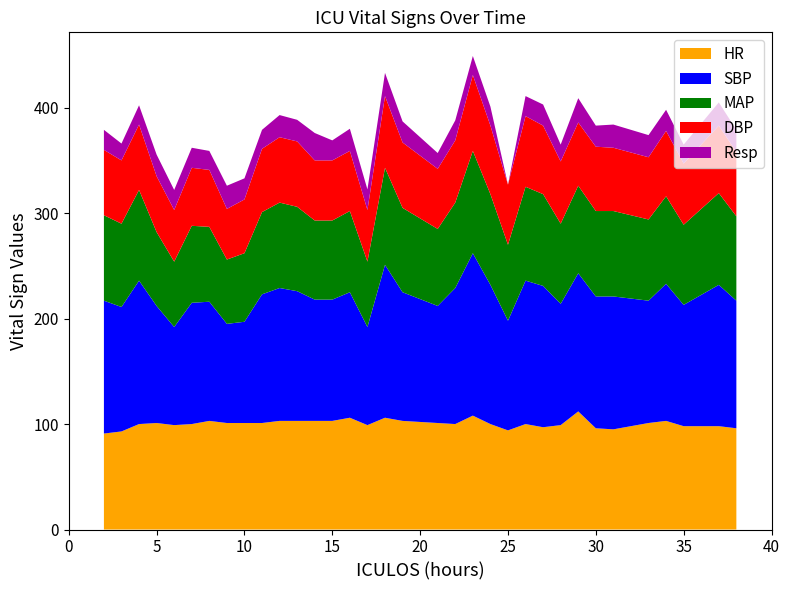

Reading left to right, list all the values displayed in this chart.

HR: 2=91.0	3=93.0	4=100.0	5=101.0	6=99.0	7=100.0	8=103.0	9=101.0	10=101.0	11=101.0	12=103.0	13=103.0	14=103.0	15=103.0	16=106.0	17=99.0	18=106.0	19=103.0	21=101.0	22=100.0	23=108.0	24=100.0	25=94.0	26=100.0	27=97.0	28=99.0	29=112.0	30=96.0	31=95.0	33=101.0	34=103.0	35=98.0	37=98.0	38=96.0
SBP: 2=126.0	3=118.0	4=136.0	5=111.0	6=93.0	7=115.0	8=113.0	9=94.0	10=96.0	11=122.0	12=126.0	13=123.0	14=115.0	15=115.0	16=119.0	17=93.0	18=145.0	19=122.0	21=111.0	22=129.0	23=154.0	24=132.0	25=104.0	26=136.0	27=134.0	28=115.0	29=131.0	30=125.0	31=126.0	33=116.0	34=130.0	35=115.0	37=134.0	38=121.0
MAP: 2=81.0	3=79.0	4=86.0	5=70.0	6=62.0	7=73.0	8=71.0	9=61.0	10=65.0	11=78.0	12=81.0	13=80.0	14=75.0	15=75.0	16=77.0	17=62.0	18=92.0	19=80.0	21=73.0	22=81.0	23=97.0	24=86.0	25=72.0	26=89.0	27=87.0	28=76.0	29=83.0	30=81.0	31=81.0	33=77.0	34=83.0	35=76.0	37=87.0	38=80.0
DBP: 2=62.0	3=60.0	4=62.0	5=53.0	6=49.0	7=55.0	8=54.0	9=48.0	10=51.0	11=60.0	12=62.0	13=62.0	14=57.0	15=57.0	16=57.0	17=49.0	18=68.0	19=62.0	21=57.0	22=59.0	23=72.0	24=65.0	25=57.0	26=67.0	27=65.0	28=59.0	29=60.0	30=61.0	31=60.0	33=59.0	34=62.0	35=58.0	37=64.0	38=61.0
Resp: 2=19.0	3=16.0	4=18.2	5=20.5	6=19.0	7=19.0	8=18.0	9=22.0	10=20.0	11=18.0	12=21.0	13=20.5	14=26.0	15=19.0	16=21.0	17=19.5	18=22.0	19=20.0	21=15.0	22=19.0	23=18.0	24=18.0	25=0.0	26=19.0	27=20.0	28=16.0	29=23.0	30=20.0	31=22.0	33=21.0	34=20.0	35=18.0	37=22.0	38=21.0